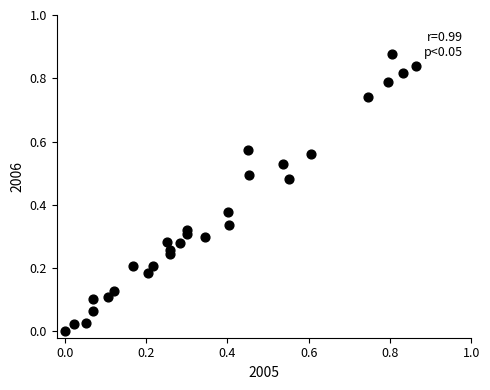

How many data points are displayed?

29